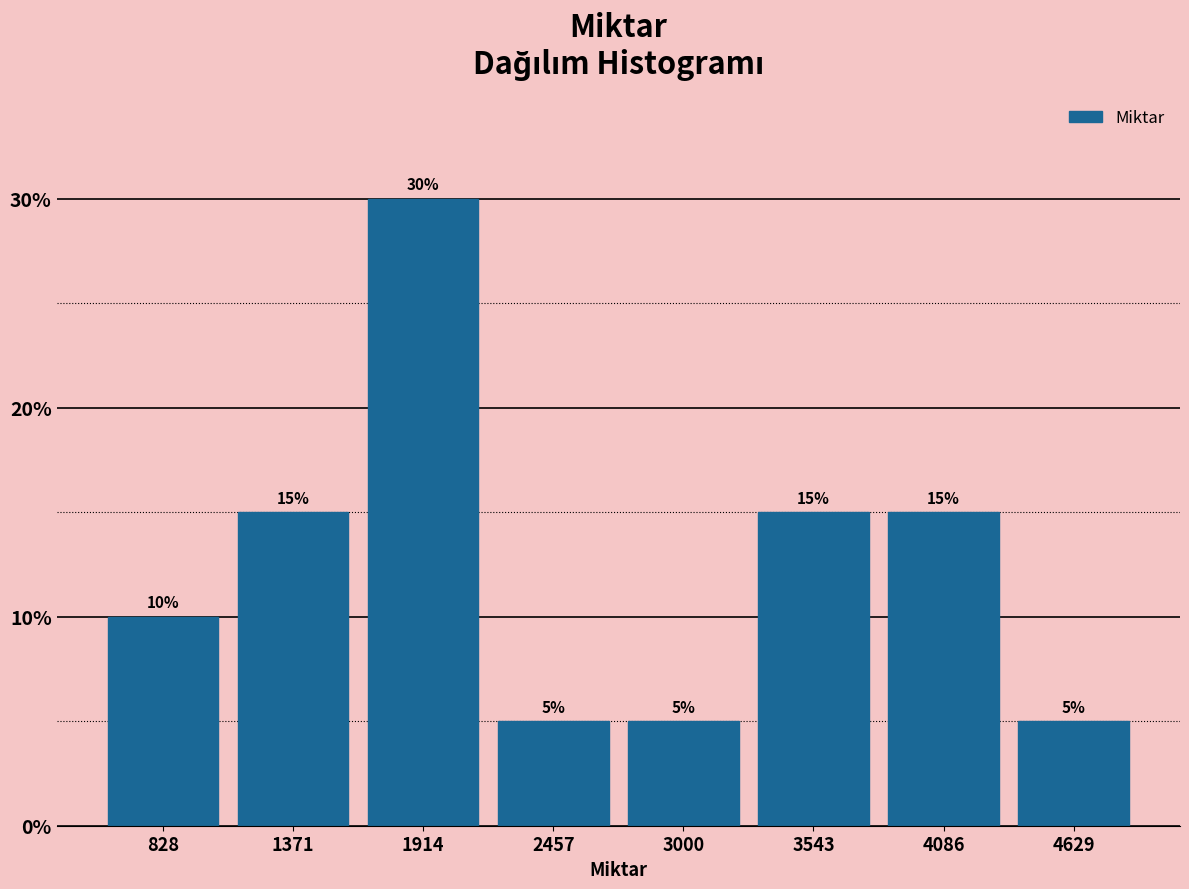

Which range on the x-axis has the tallest bar?

1600 to 2200